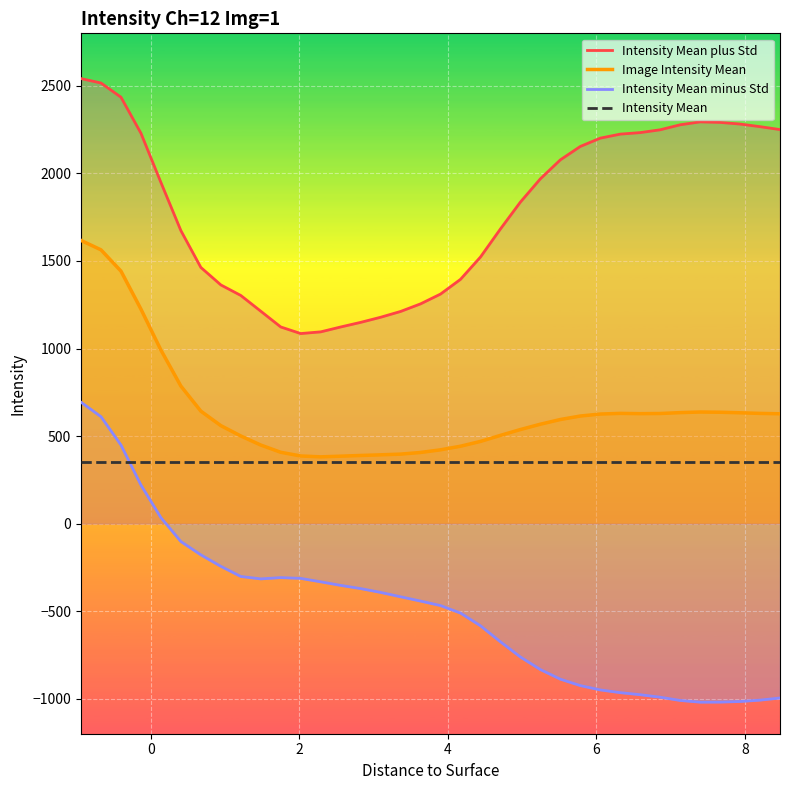

What is the sum of all Image Intensity Mean values?

23378.9